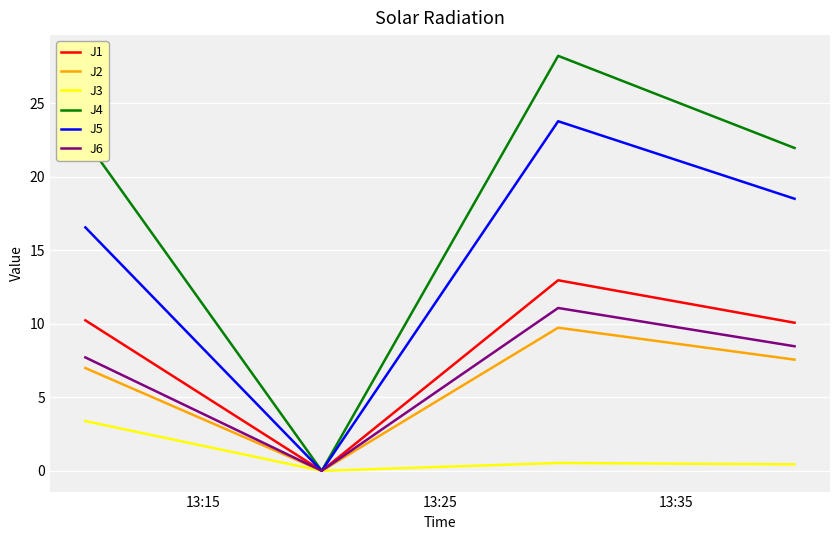

Which series has the largest total across all categories?

J4